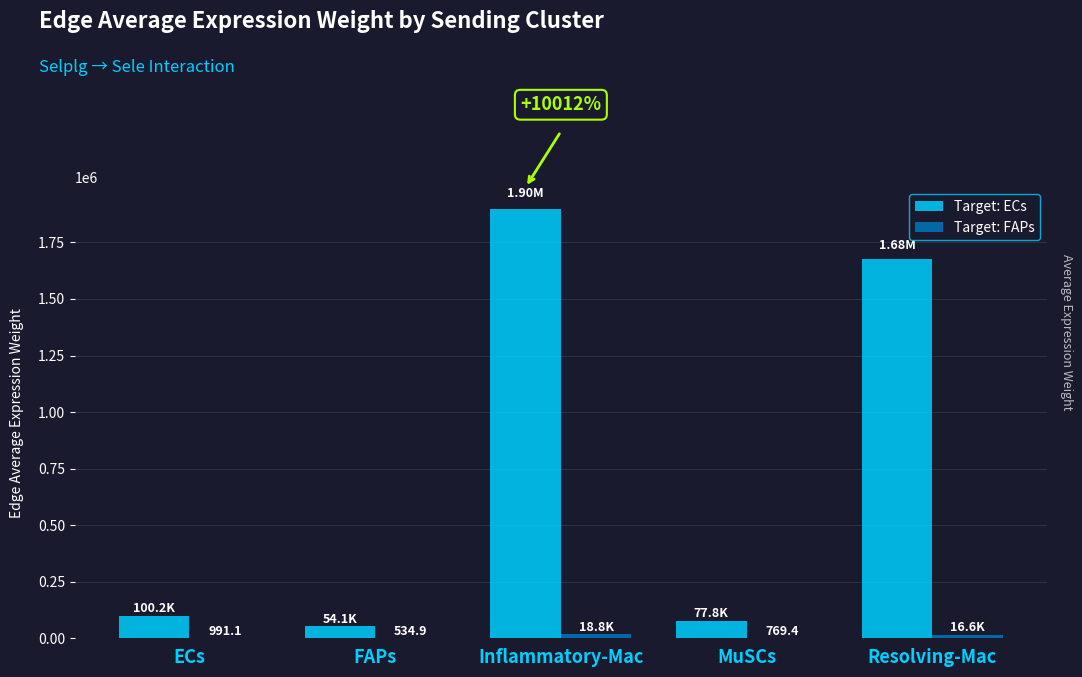

What is the total value across all series at ECs?

101205.2